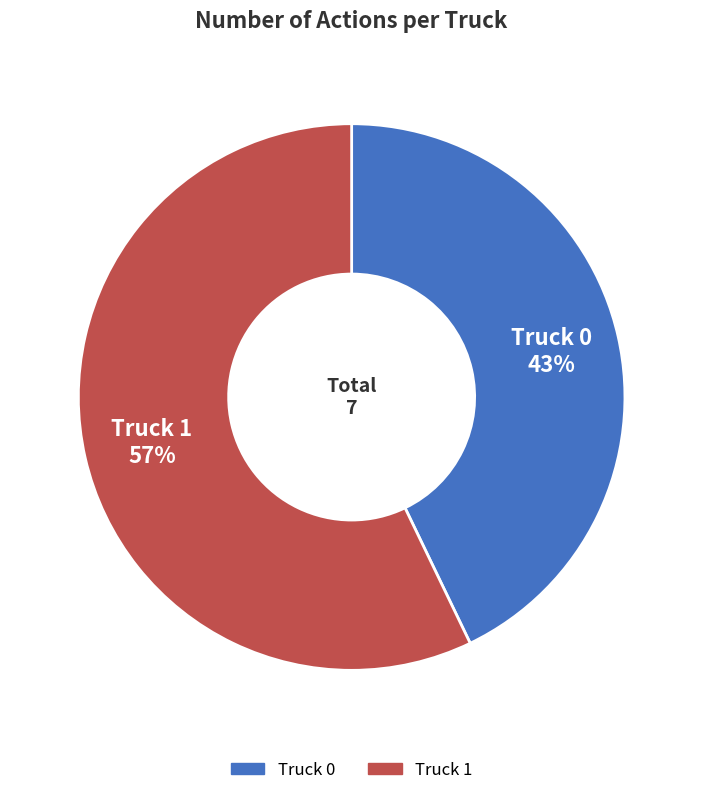

Is the sum of Truck 0 and Truck 1 greater than half?

Yes